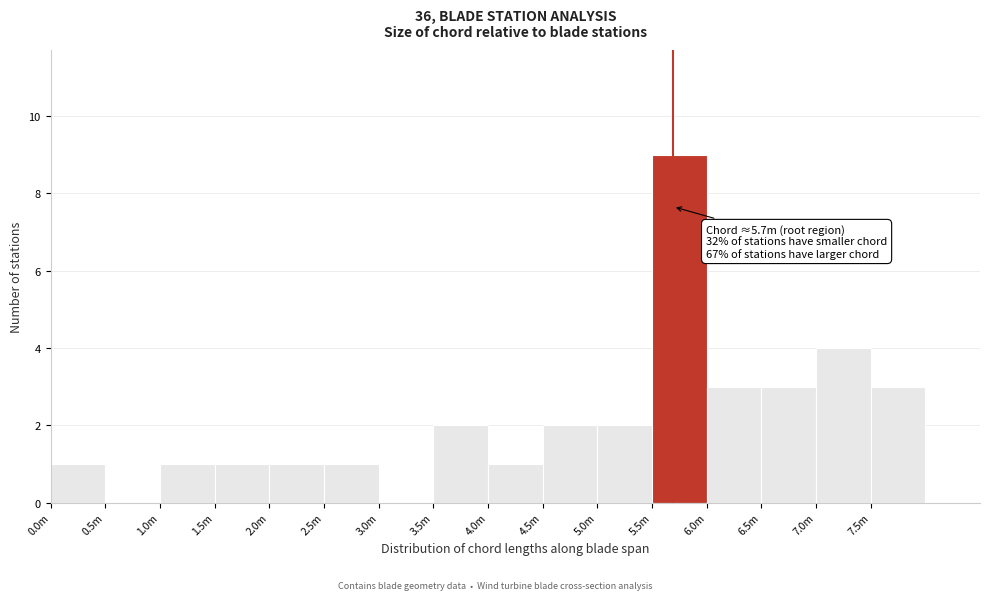

Reading left to right, extract all data points from this chart.

0.0m=1	0.5m=0	1.0m=1	1.5m=1	2.0m=1	2.5m=1	3.0m=0	3.5m=2	4.0m=1	4.5m=2	5.0m=2	5.5m=9	6.0m=3	6.5m=3	7.0m=4	7.5m=3